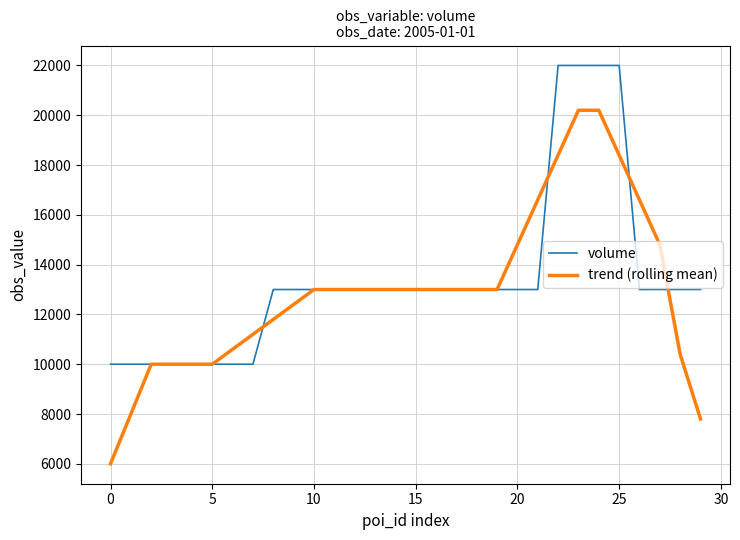

What is the lowest value of the volume series?

10000